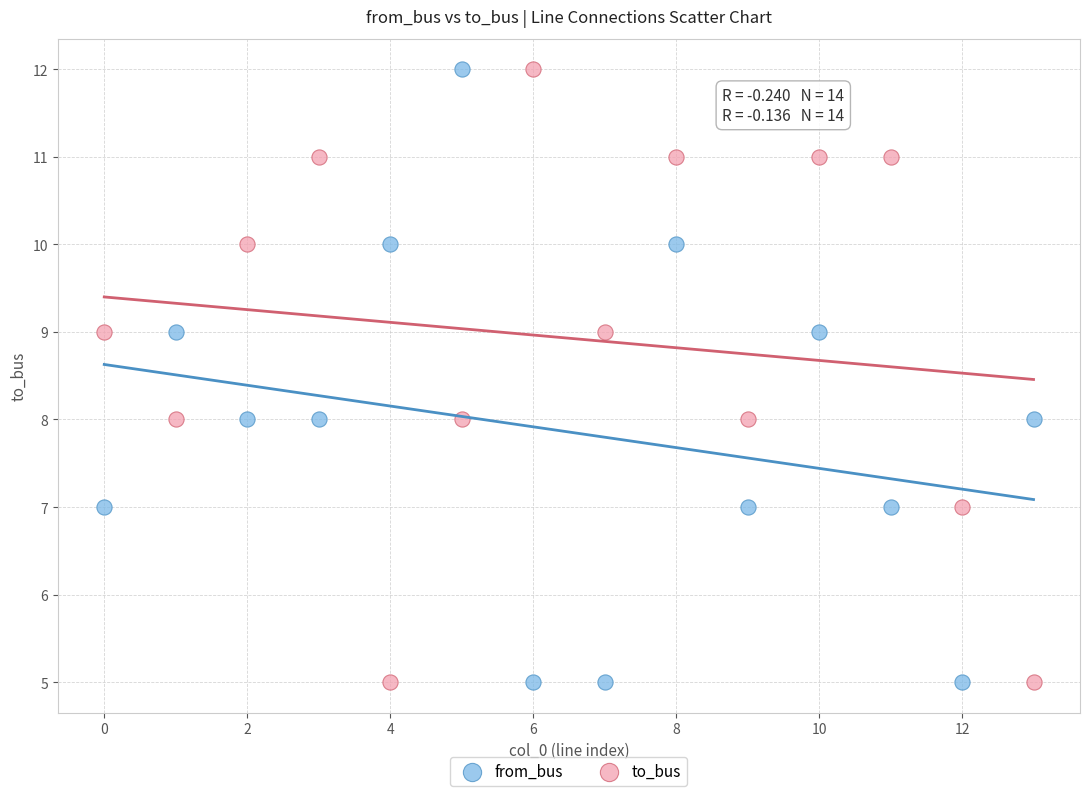

What are all the series names shown in the legend?

from_bus, to_bus